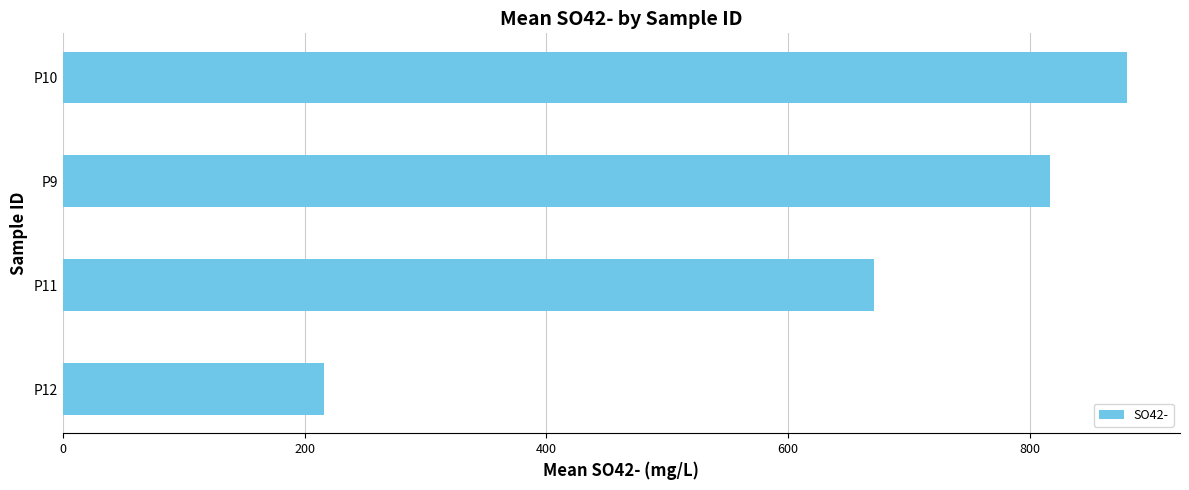

Where is the data nearest to the value 547?

P11